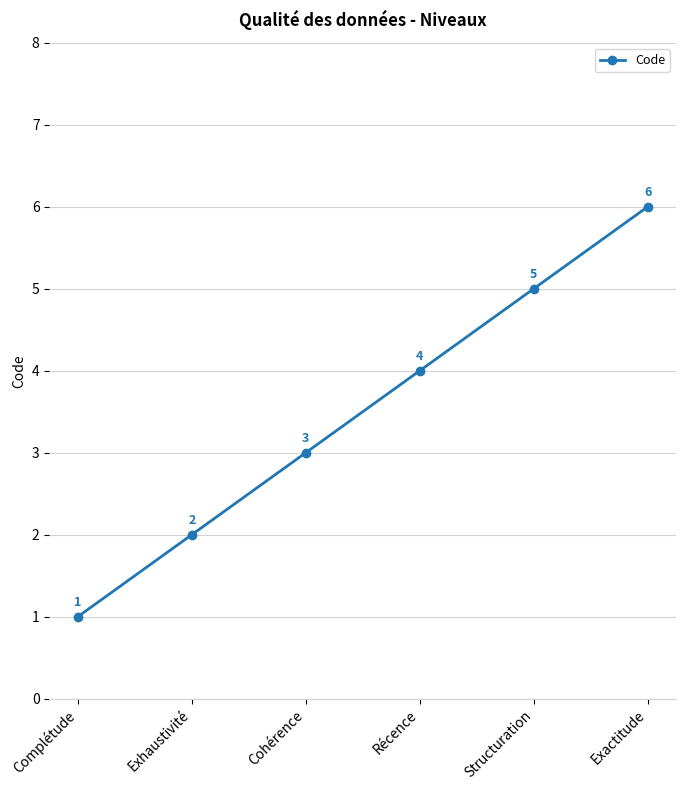

What position from the right is Récence?

3